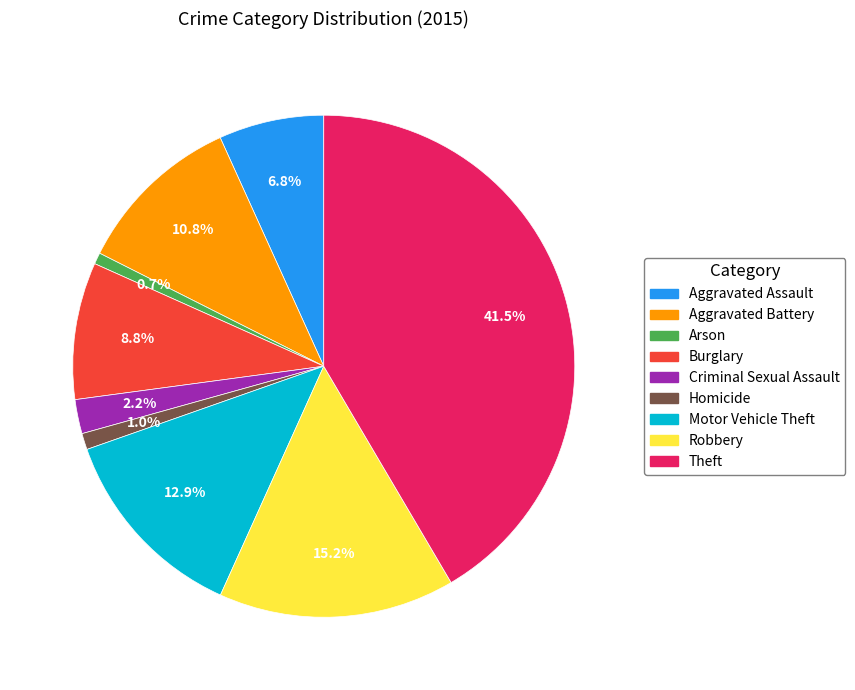

Between Theft and Aggravated Battery, which is larger?

Theft